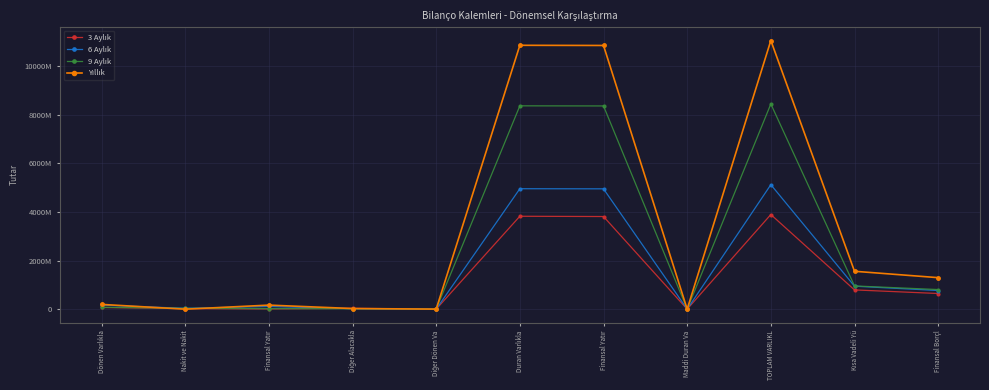

Is this an area chart (filled region under the line)?

No